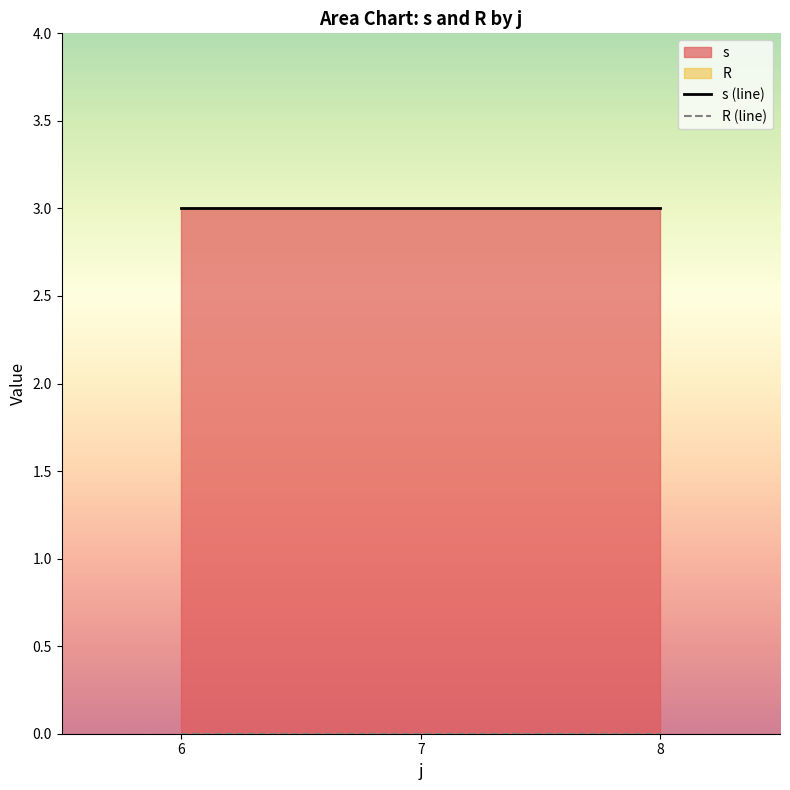

Rank the categories by s (line) value from highest to lowest.

6, 7, 8